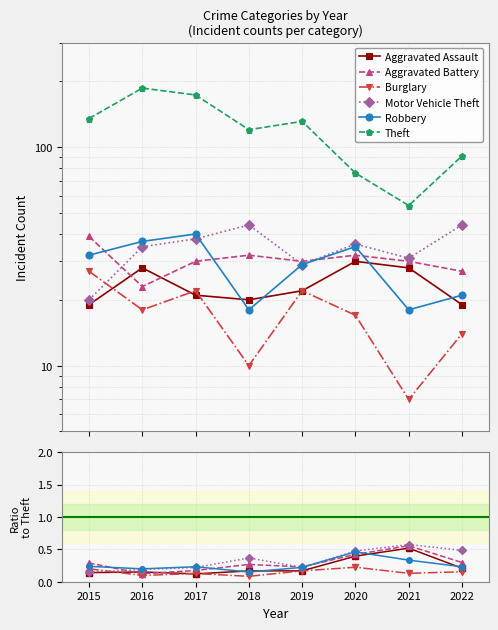

True or false: Theft has more than 1 interior local peaks.

True